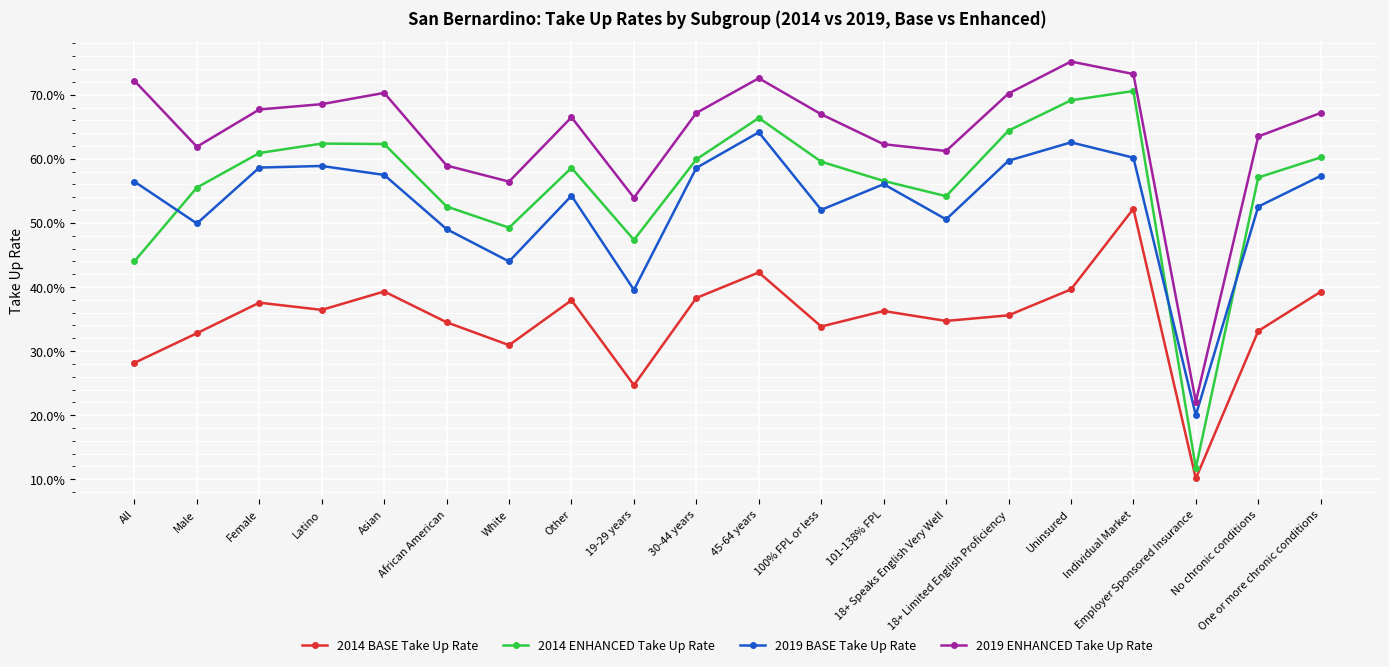

What is the difference between the maximum and minimum values in the 2014 BASE Take Up Rate series?

0.4